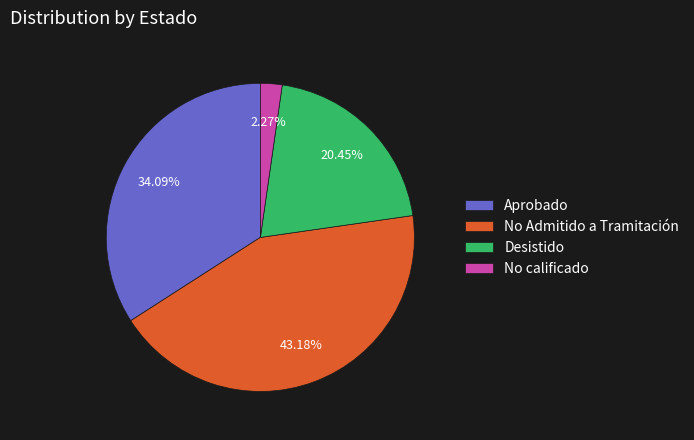

Which category has the biggest portion of the pie?

No Admitido a Tramitación